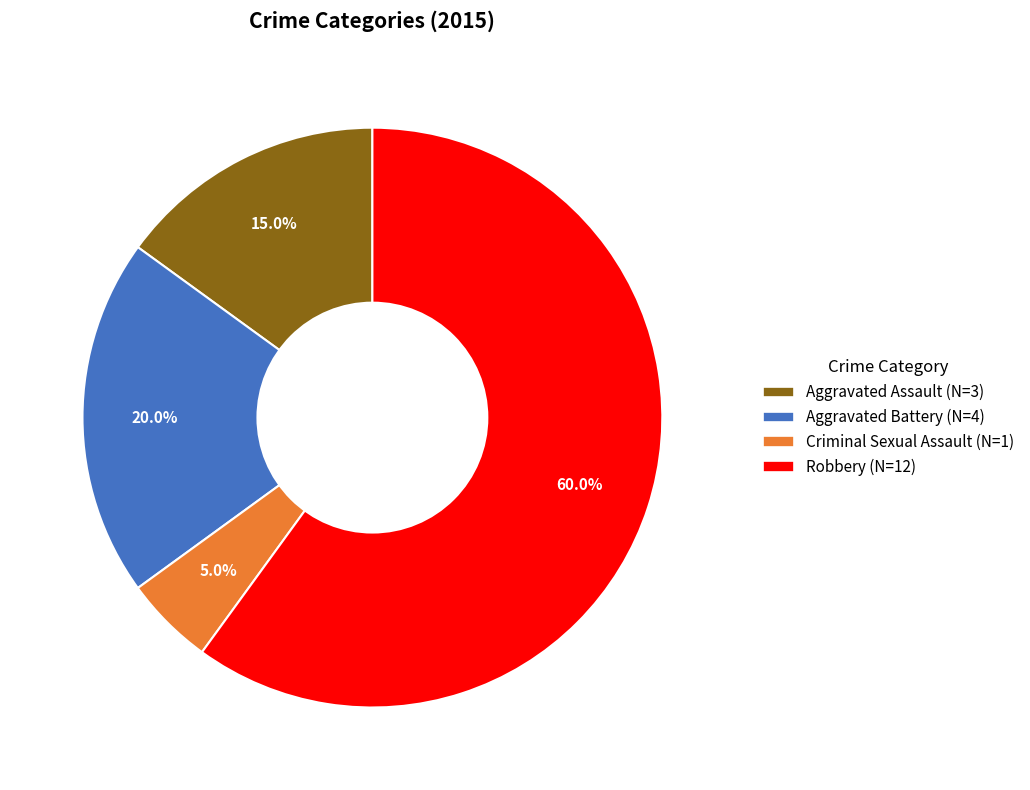

Between Robbery and Criminal Sexual Assault, which is larger?

Robbery